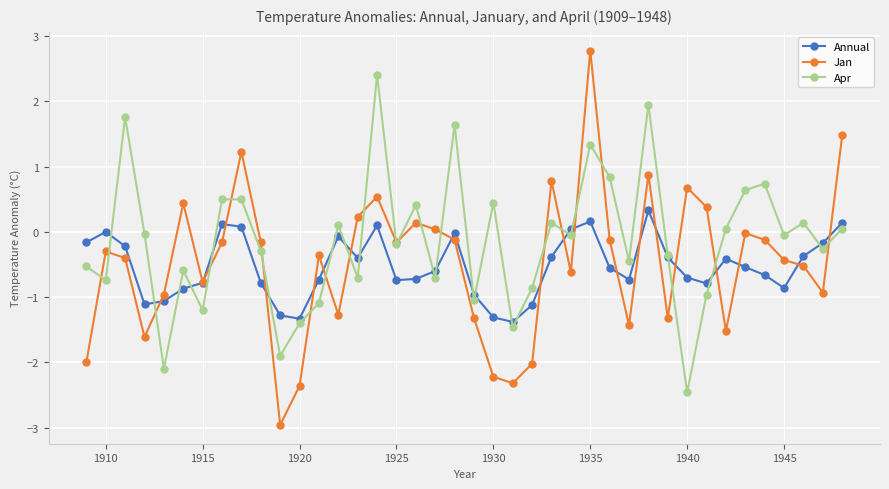

What is the highest value of the Apr series?

2.4